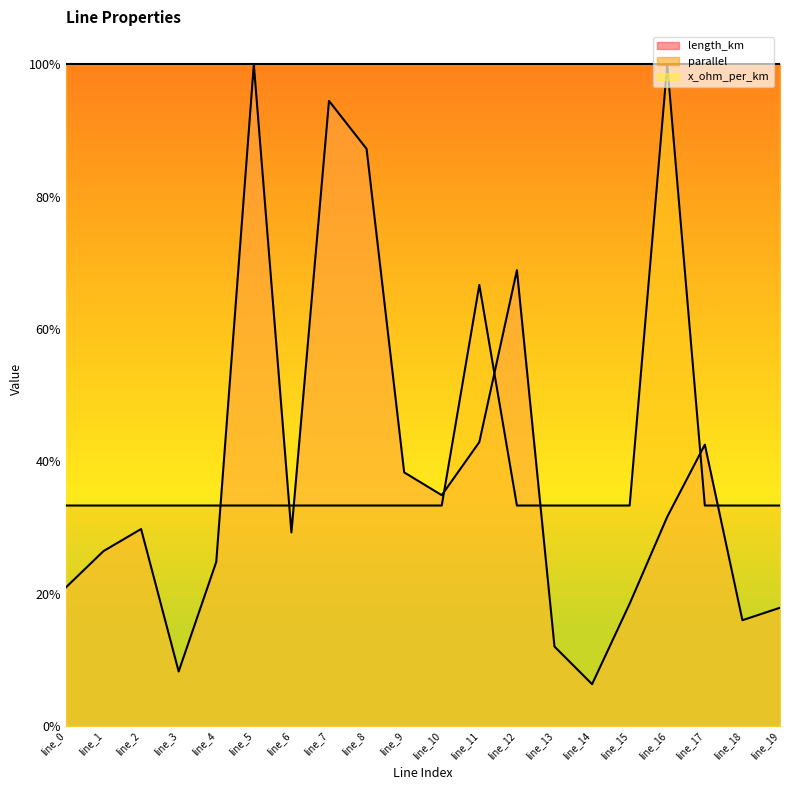

What is the greatest value displayed?

1.0